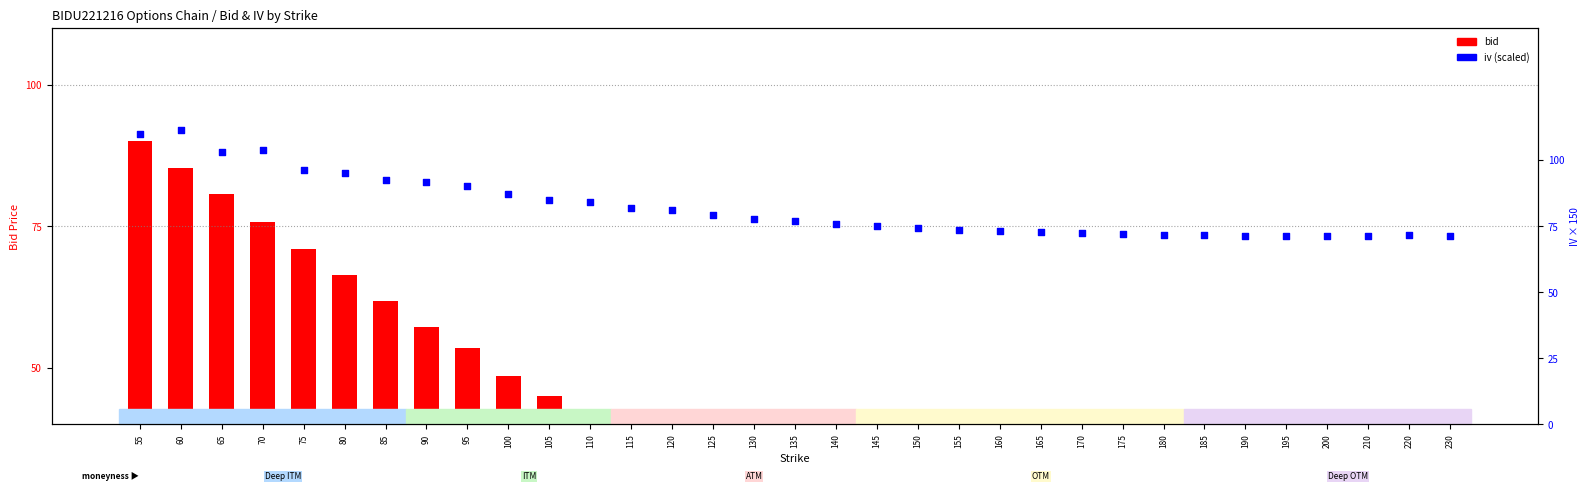

At which category is the sum across all series the highest?

55